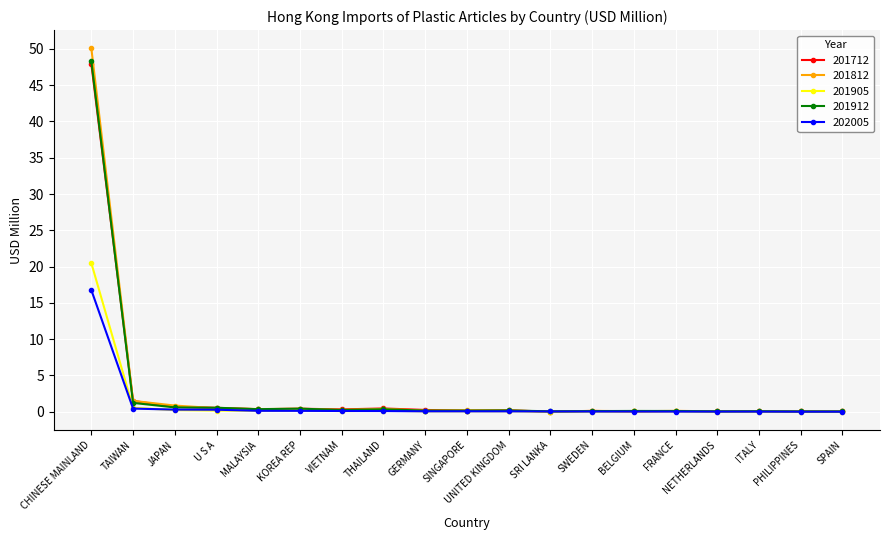

At which label does 201905 reach its peak?

CHINESE MAINLAND